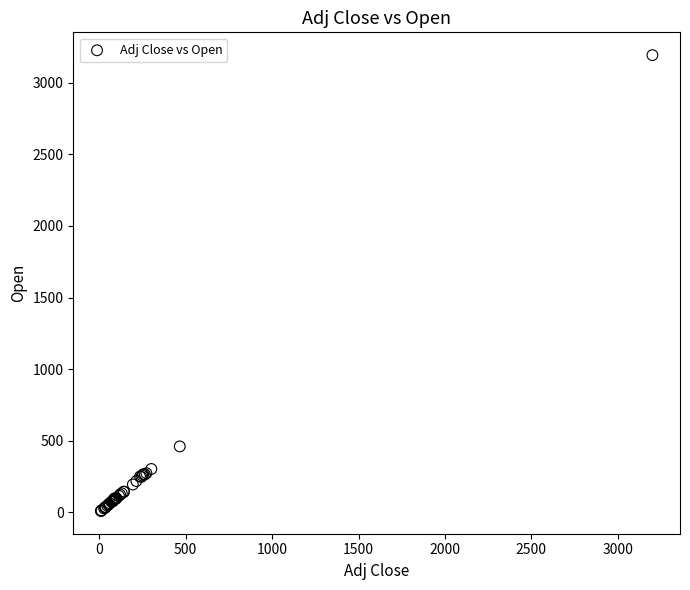

What Y value in the scatter plot is closest to 1601?

460.8